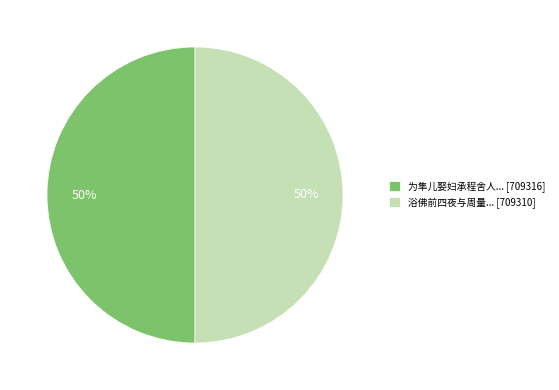

To the nearest percent, what is the average slice percentage?

50%